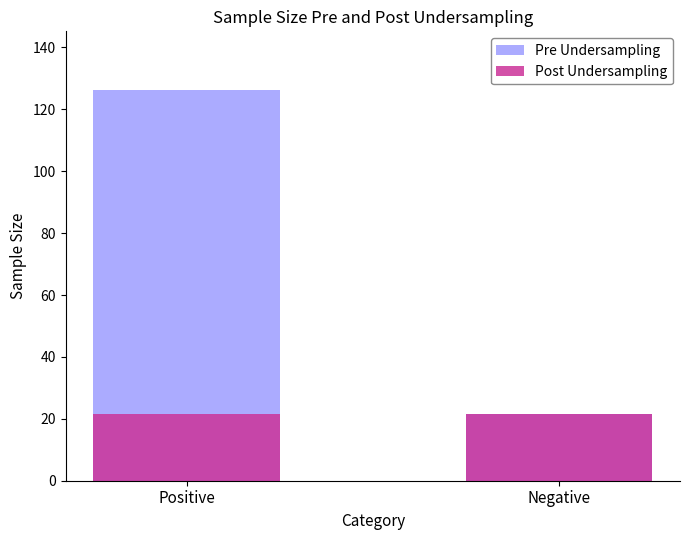

At how many categories does at least one series exceed 31?

1